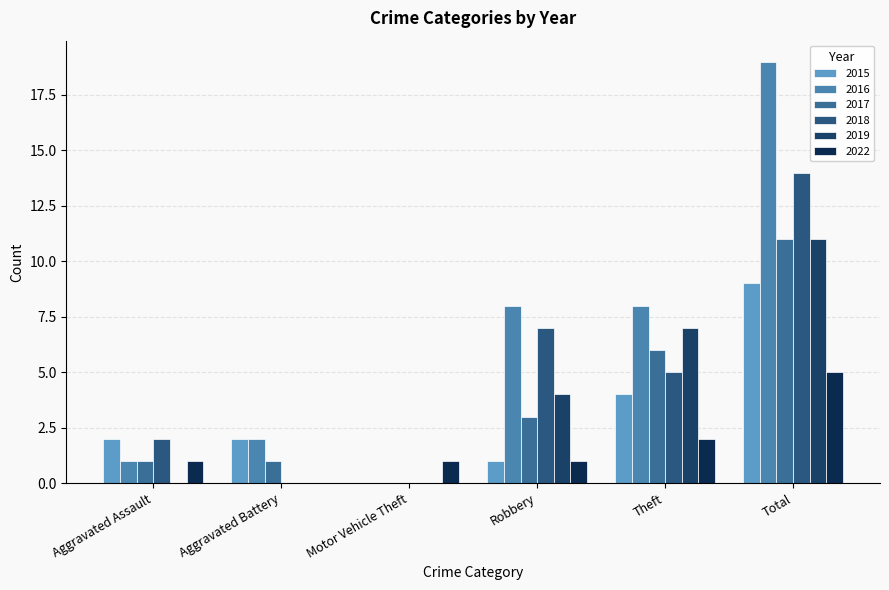

Is it true that 2015 equals -4 at Motor Vehicle Theft?

False